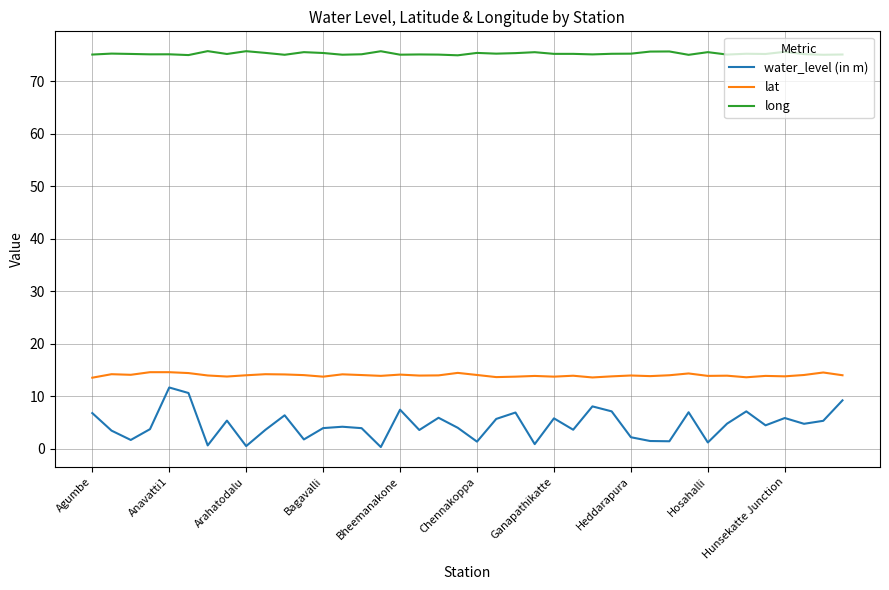

What is the maximum value shown in the chart?

75.8